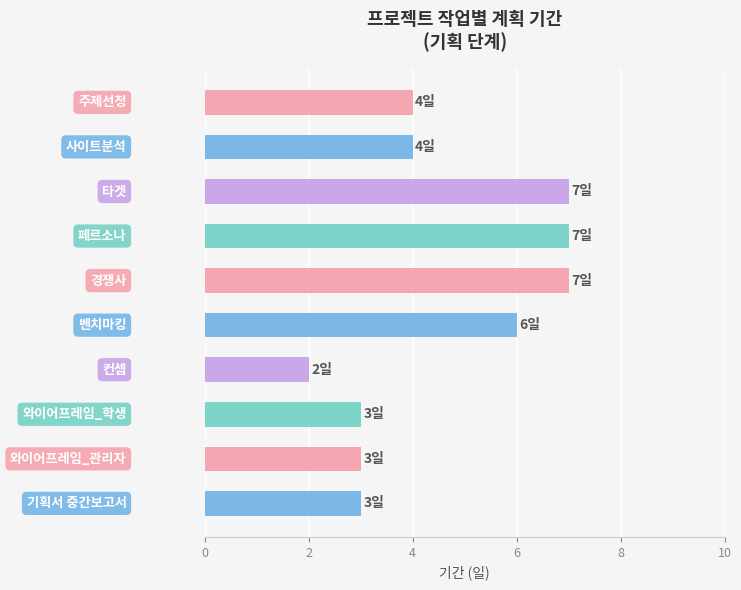

What is the difference between the maximum and minimum values?

5